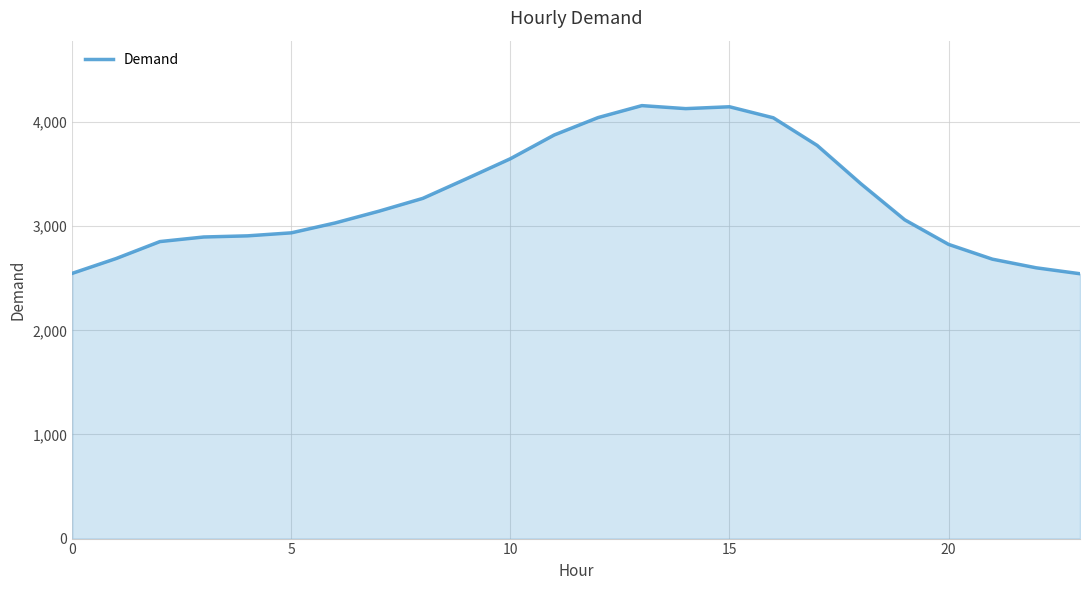

What is the difference between the maximum and minimum values?

1615